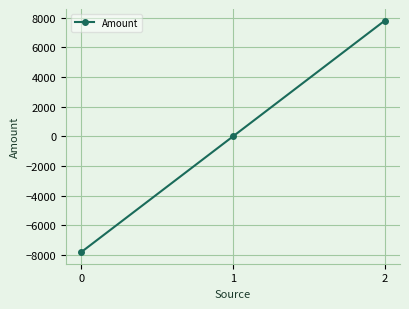

Is this an area chart (filled region under the line)?

No